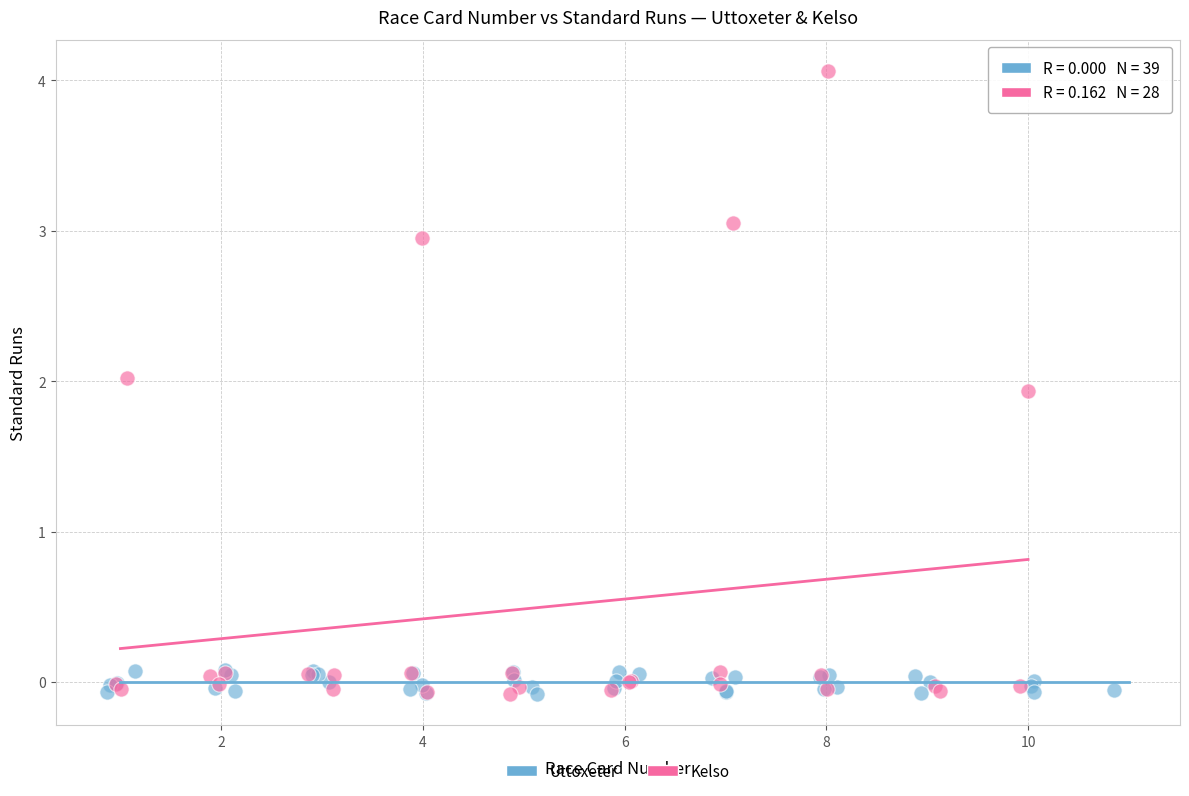

Which series contains the highest Y value?

Kelso